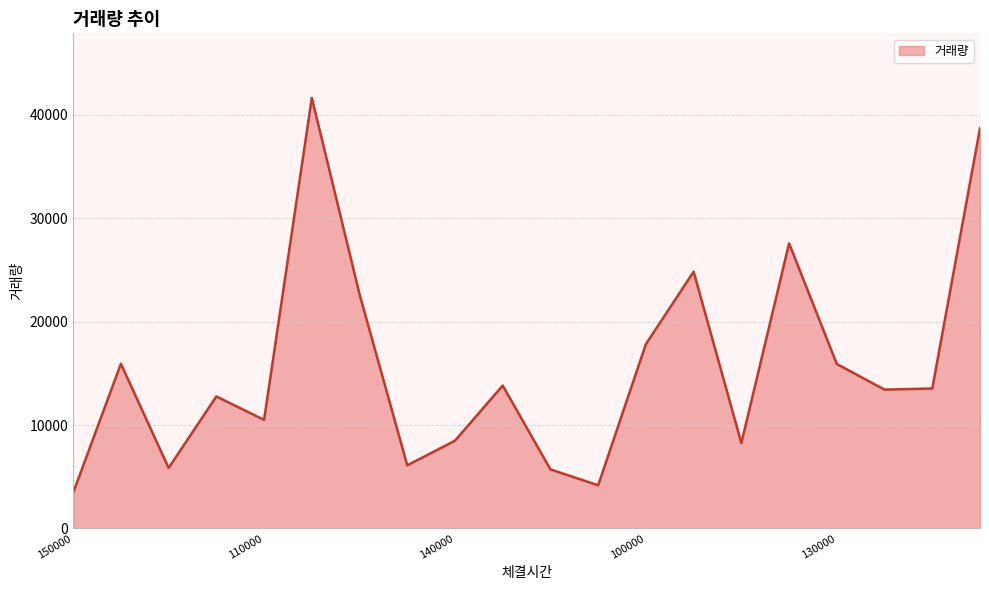

What is the difference between the maximum and minimum values?

38175